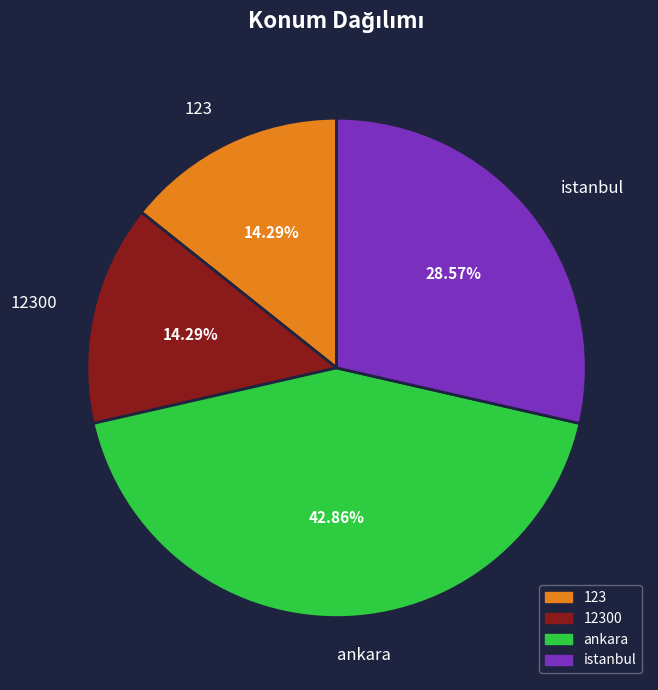

Combined, what portion of the pie is 123 and ankara?

57.1%